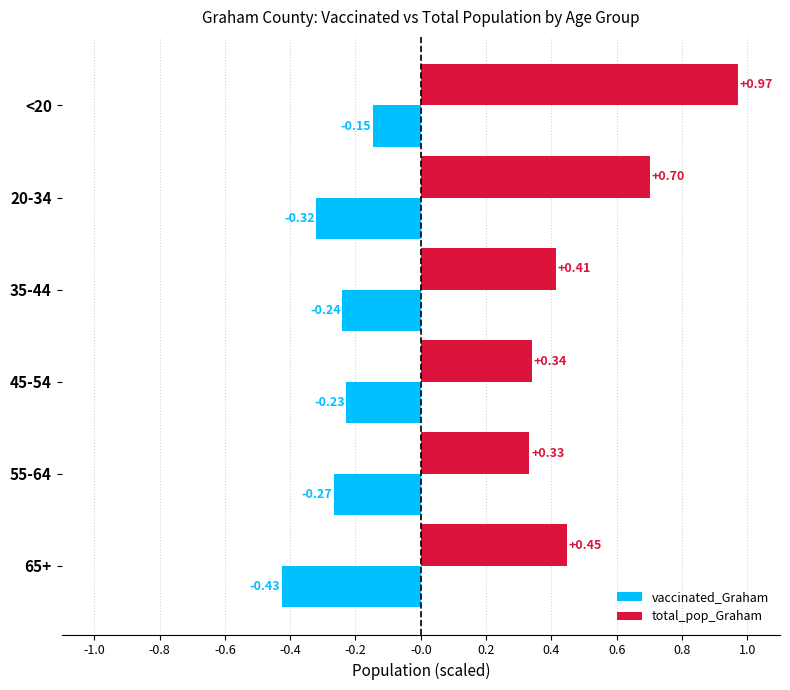

What is the sum of all total_pop_Graham values?

3.2